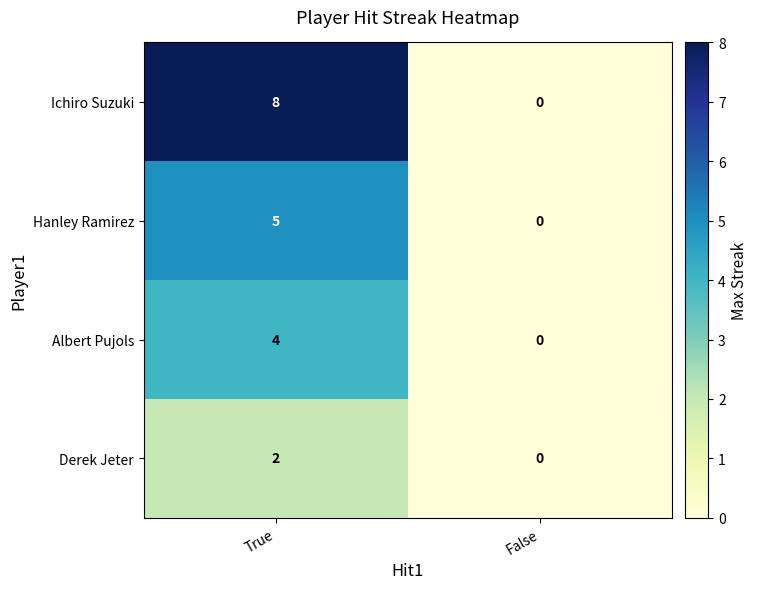

Reading left to right, extract all data points from this chart.

Ichiro Suzuki: 8	0
Hanley Ramirez: 5	0
Albert Pujols: 4	0
Derek Jeter: 2	0